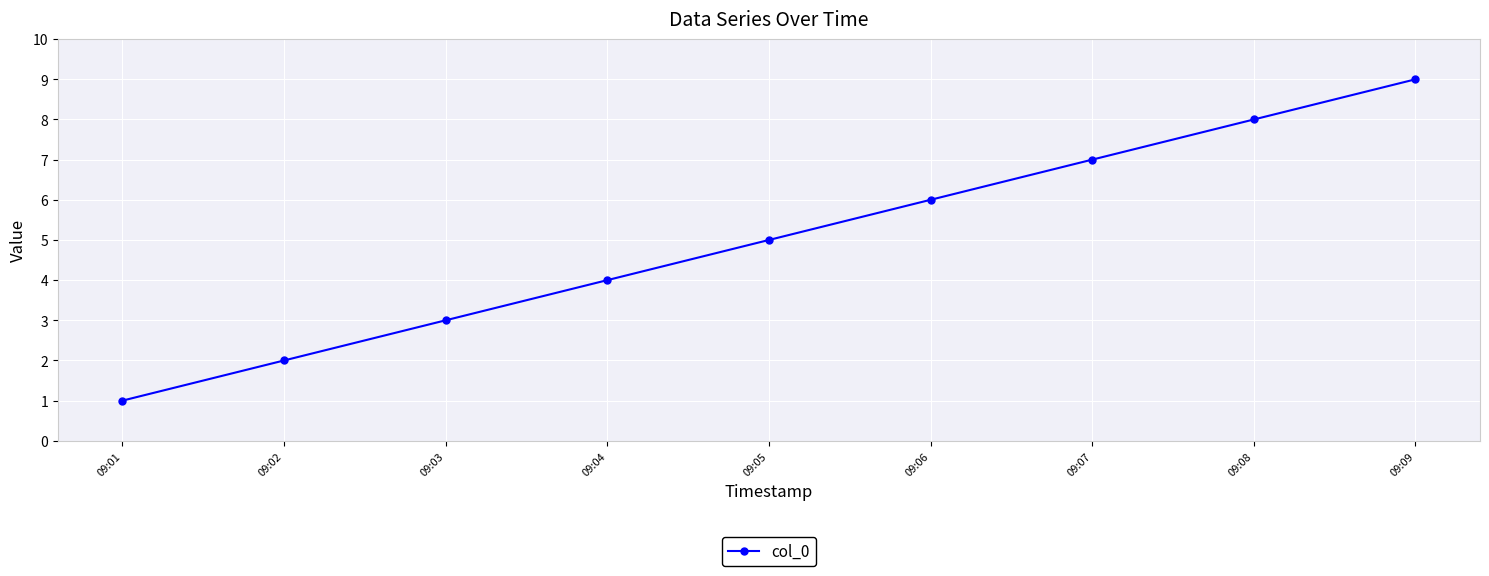

Reading left to right, extract all data points from this chart.

09:01=1	09:02=2	09:03=3	09:04=4	09:05=5	09:06=6	09:07=7	09:08=8	09:09=9